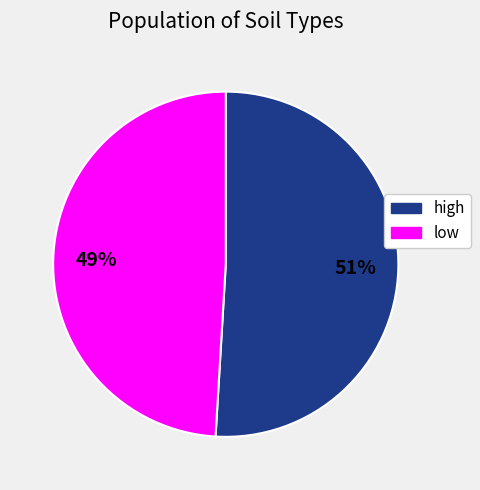

To the nearest percent, what is the average slice percentage?

50%